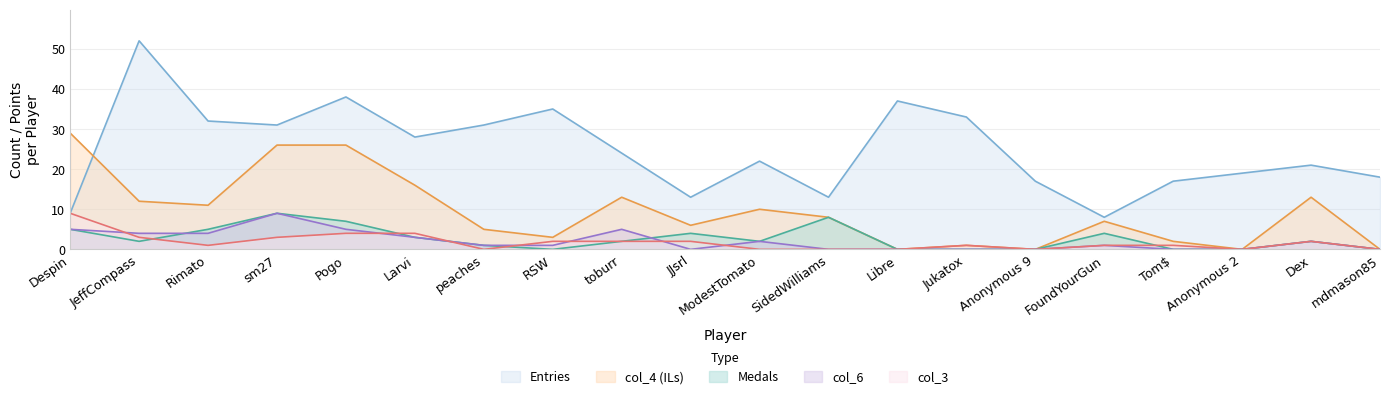

What is the difference between the maximum and second lowest values in the col_4 series?

29